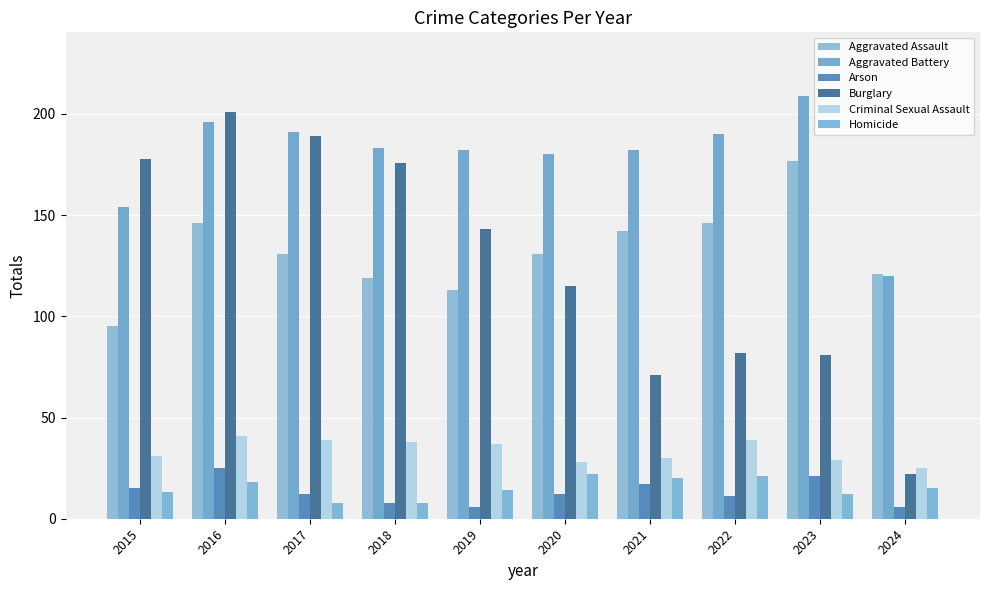

At which category is the sum across all series the highest?

2016